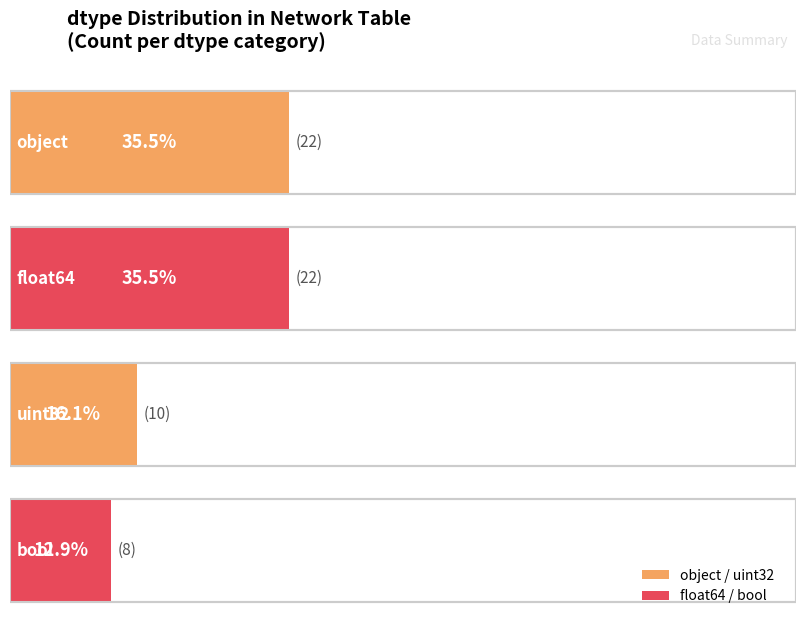

Are the bars grouped side by side (vs. stacked)?

No